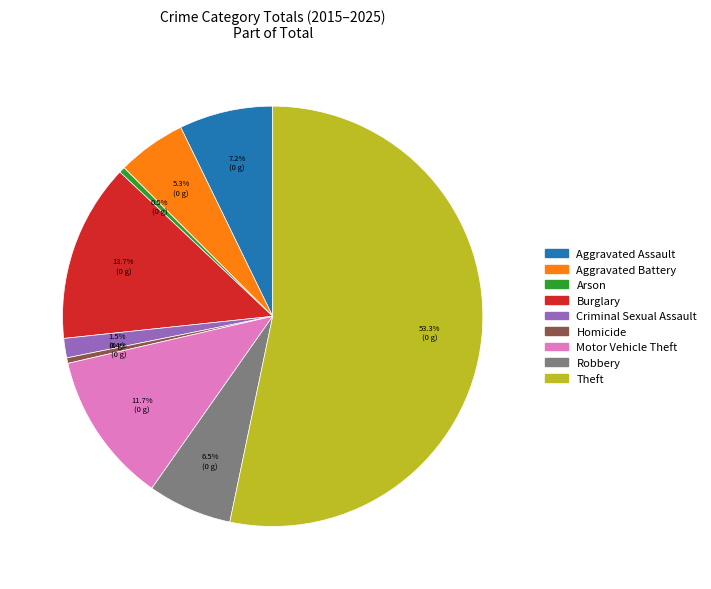

Approximately how many times larger is the value at Motor Vehicle Theft compared to Robbery?

1.8